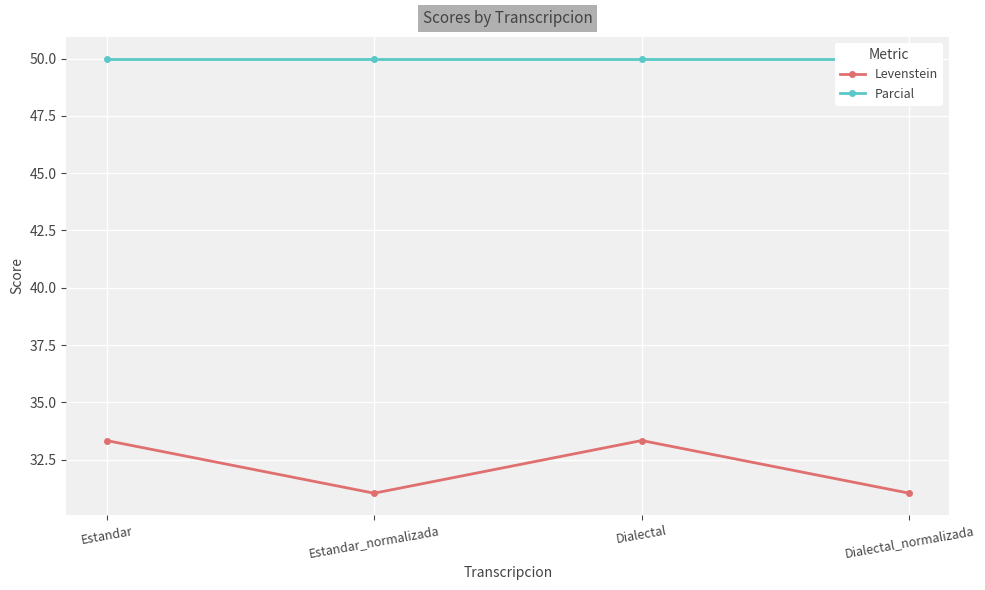

Where is Levenstein nearest to the value 32?

Estandar_normalizada